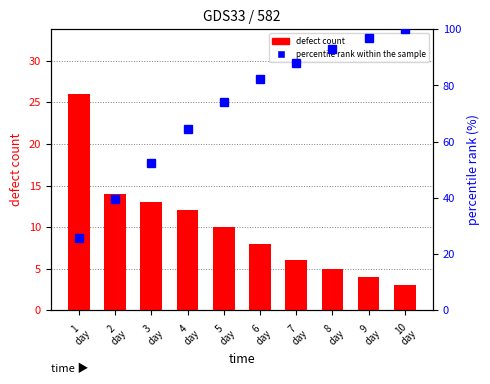

What position from the left is 5
day?

5